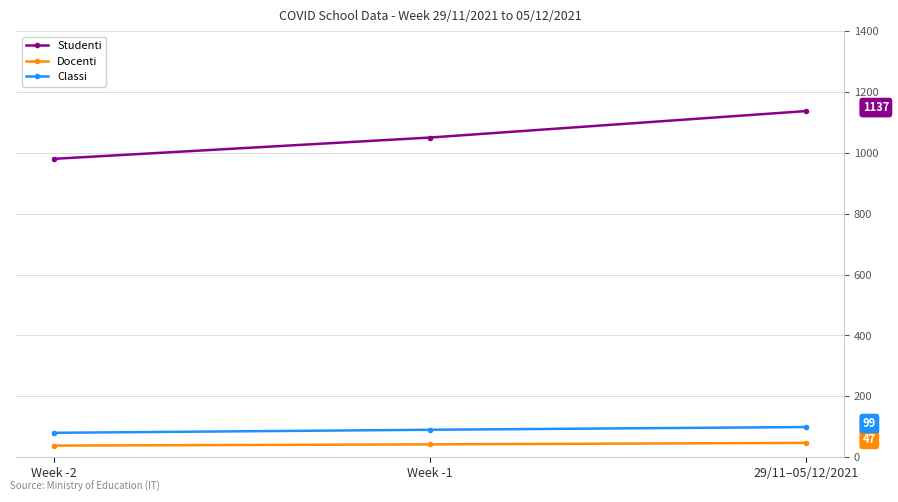

Is this an area chart (filled region under the line)?

No